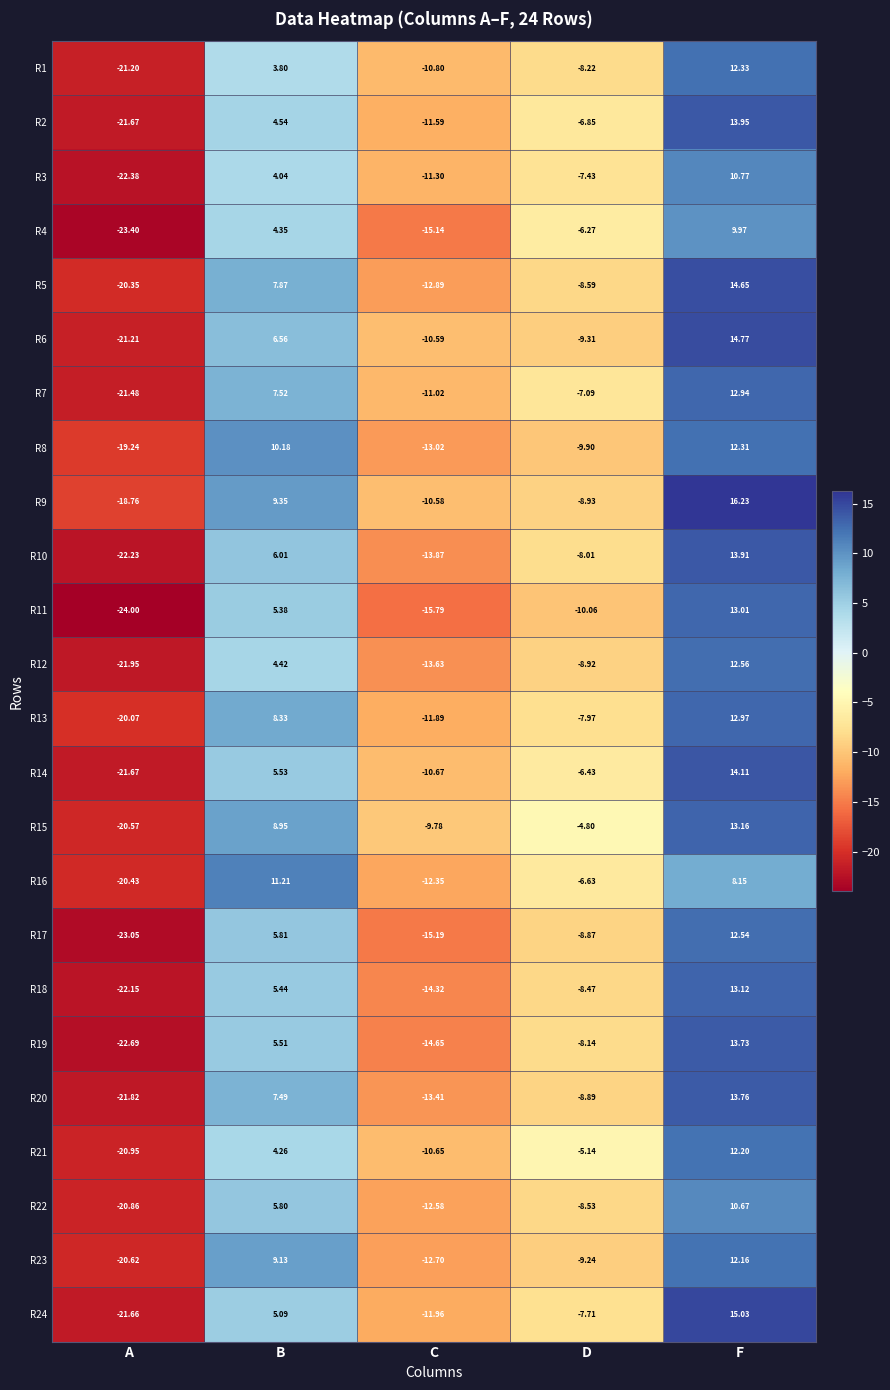

Which label corresponds to the smallest value in the chart?

A